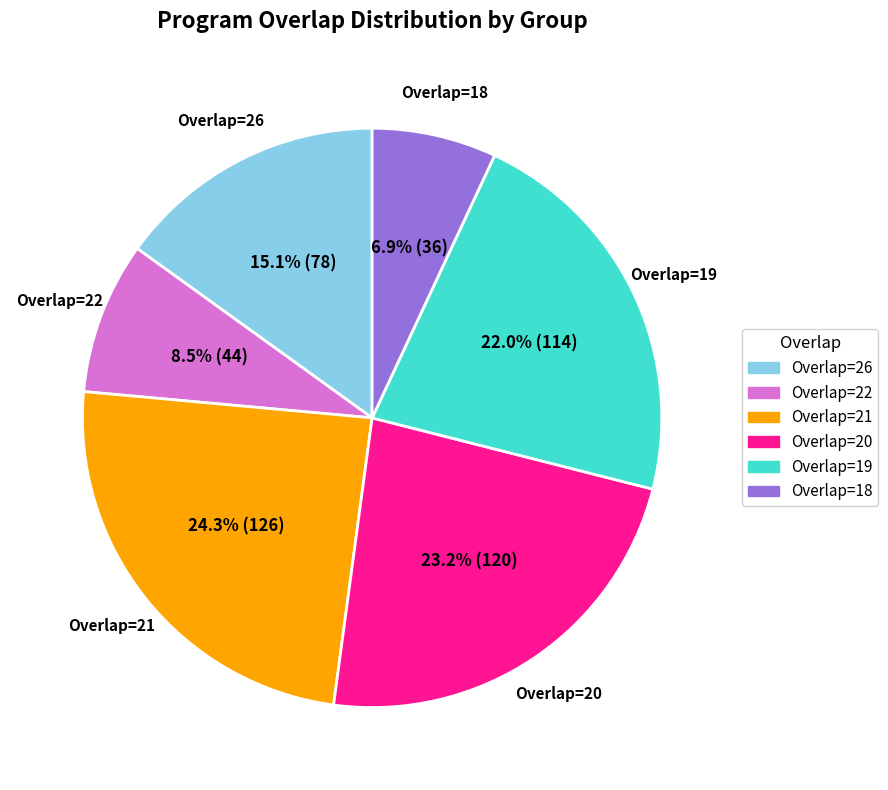

Is there any slice that represents more than half of the pie?

No